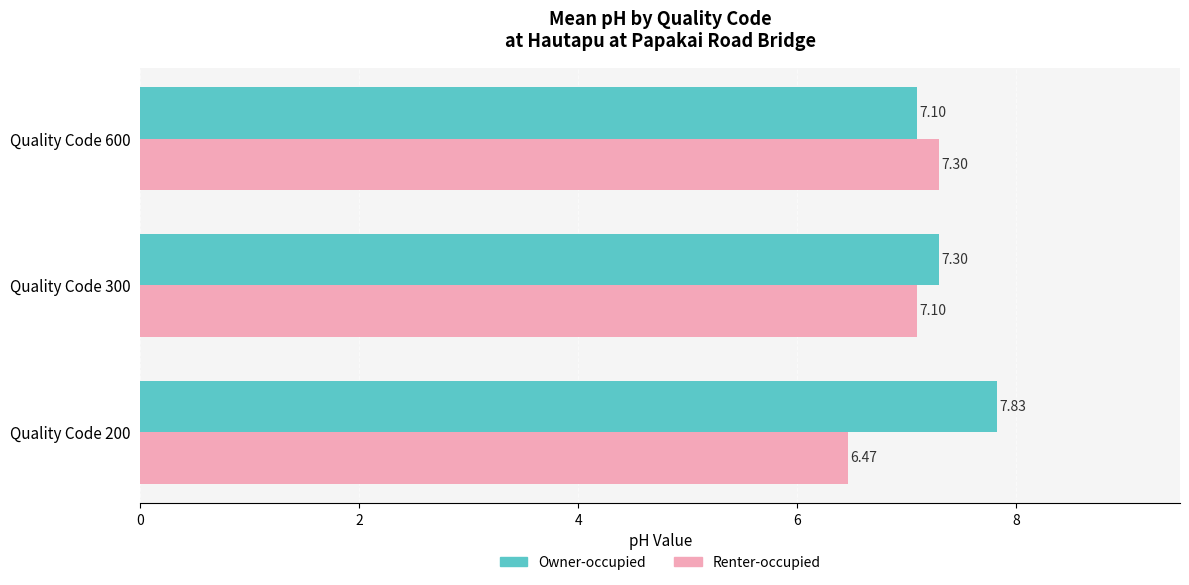

Which series changed the most between Quality Code 200 and Quality Code 300?

Renter-occupied